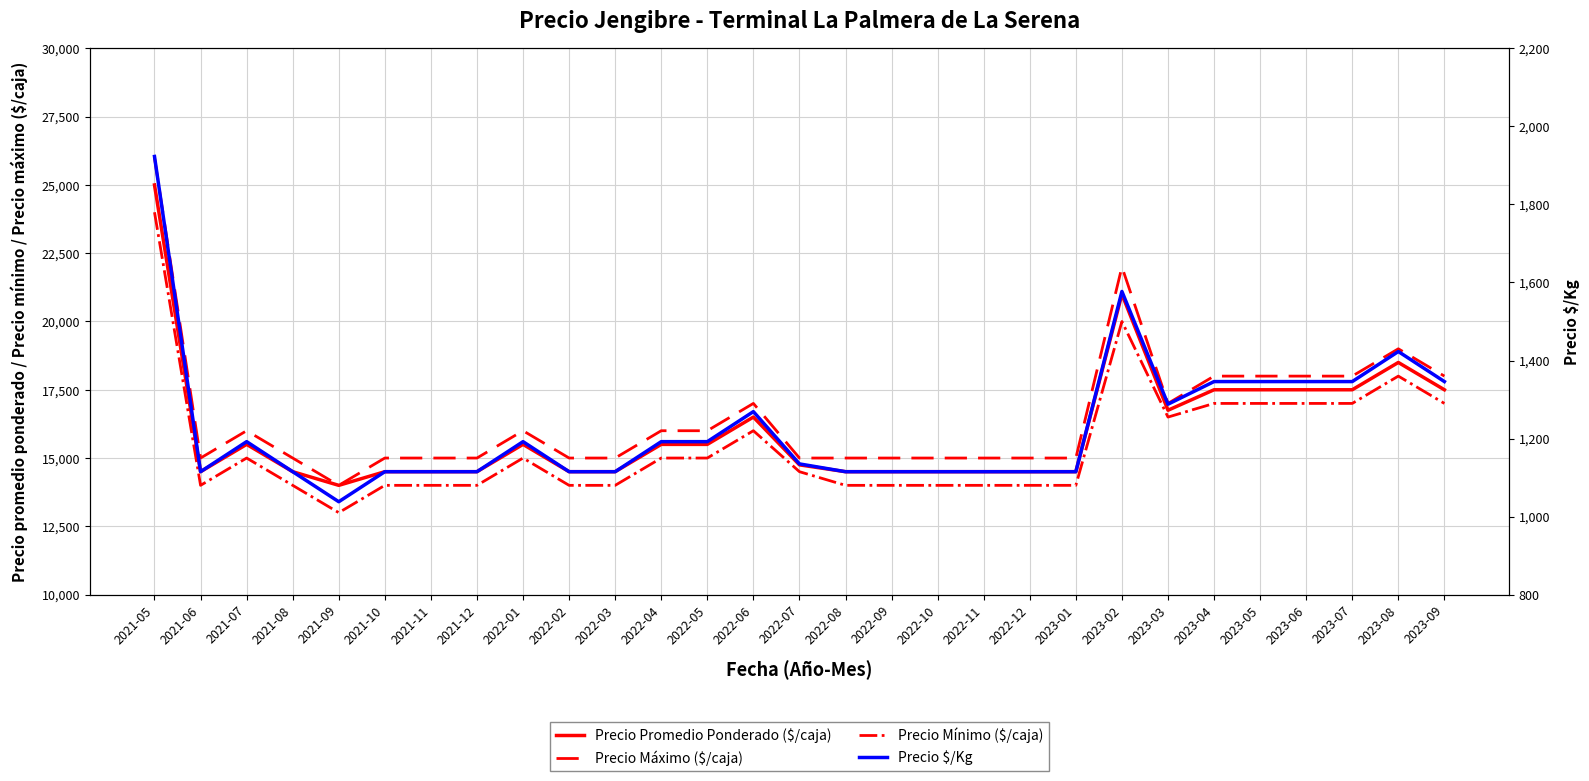

The value of Precio Promedio Ponderado ($/caja) at 2021-12 is 21685. True or false?

False